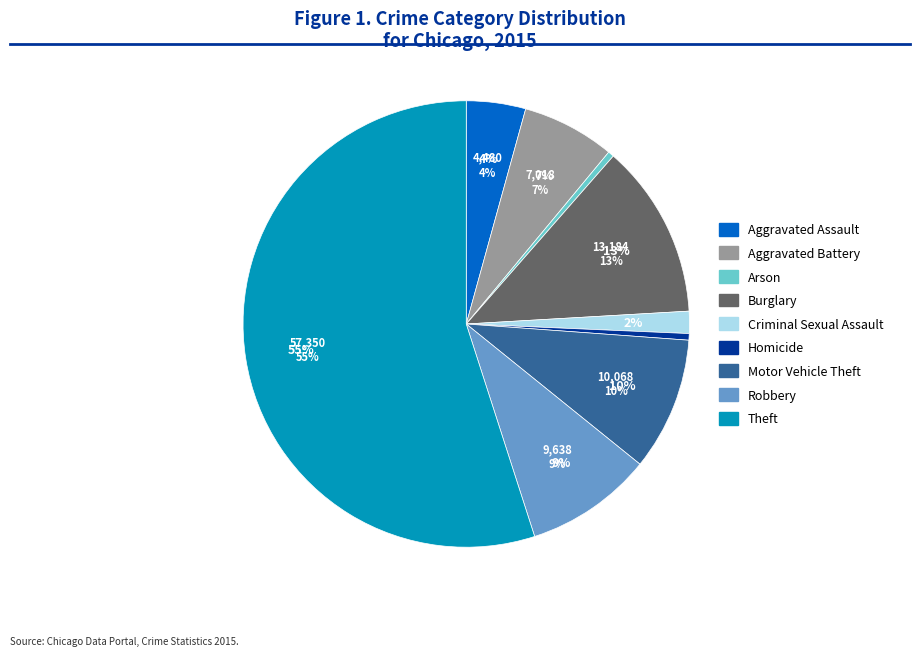

Is Arson the majority of the pie?

No